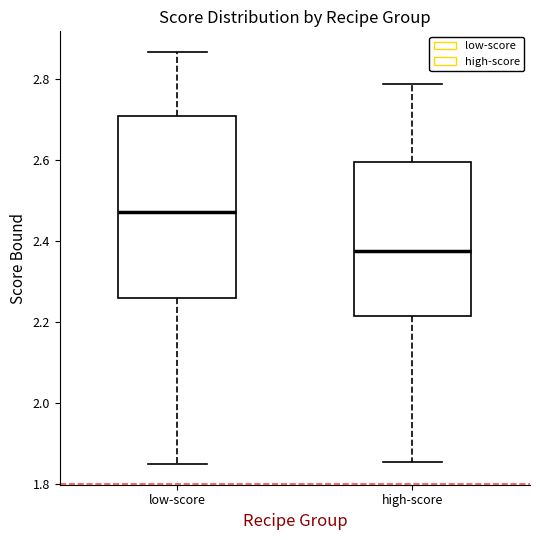

Where does the median line of the box for high-score sit on the y-axis? The values are not printed on the chart, so give them approximately, as read against the axis.

2.38